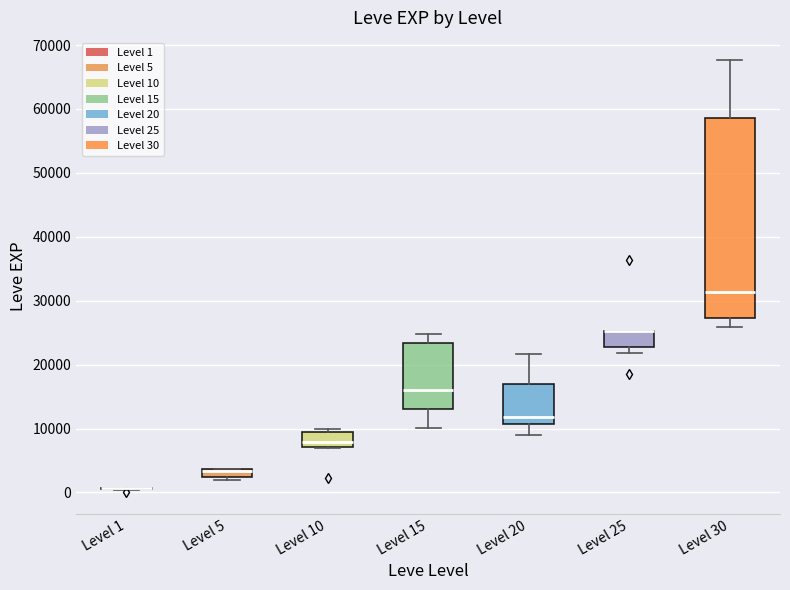

Where does the lower whisker of the box for Level 30 end on the y-axis? The values are not printed on the chart, so give them approximately, as read against the axis.

26000